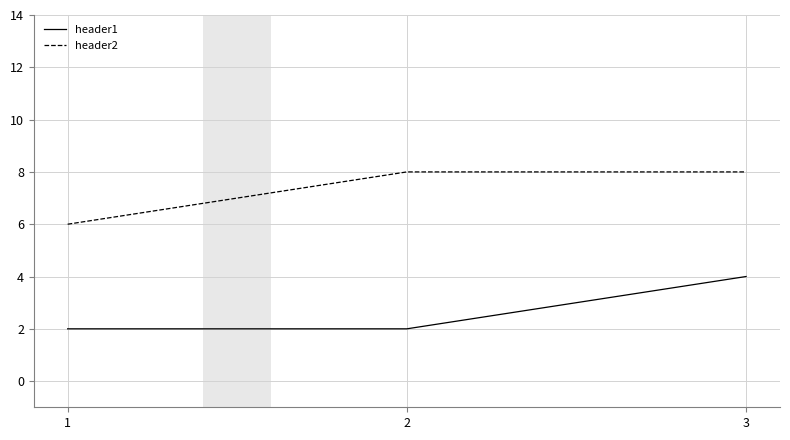

What is the maximum value shown in the chart?

8